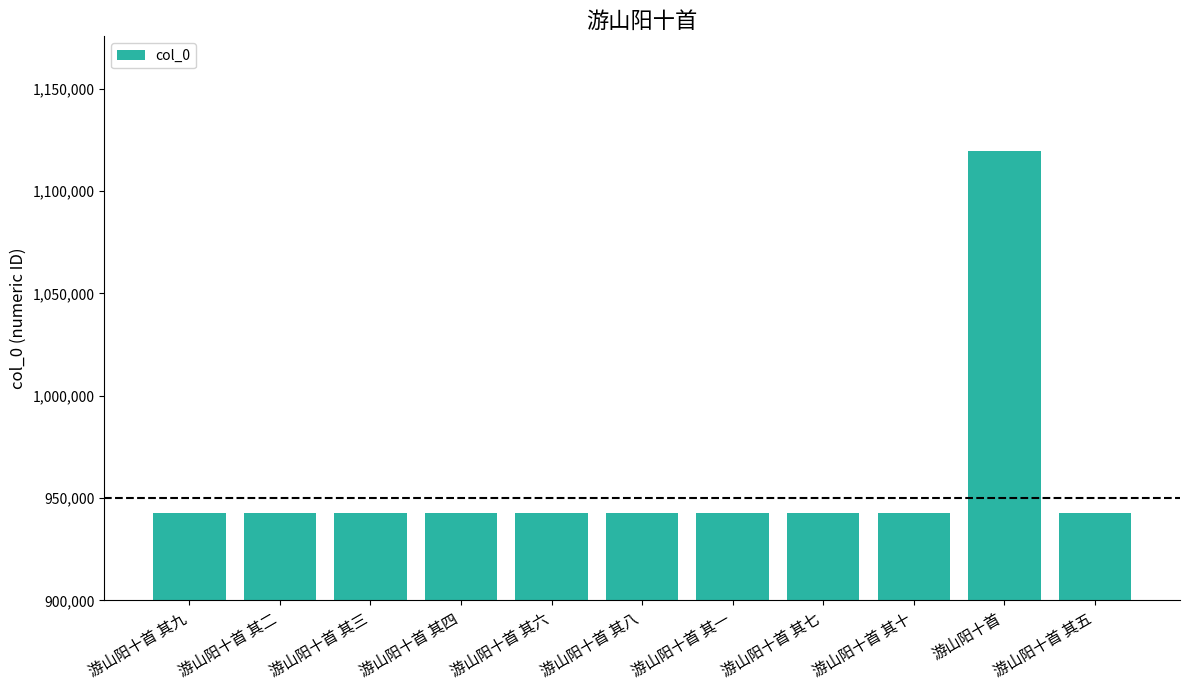

What is the change in value from 游山阳十首 其七 to 游山阳十首?

+176831